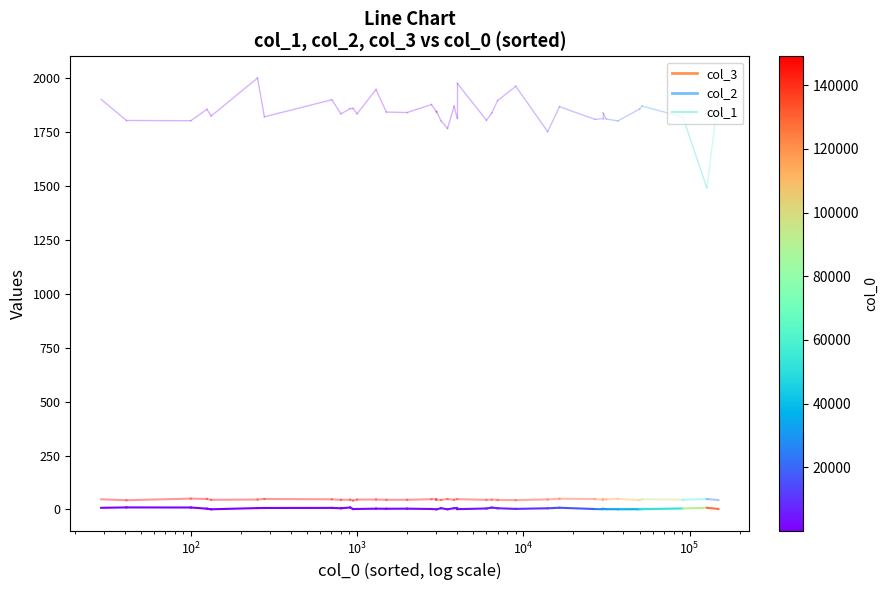

Is the value of col_3 at $\mathdefault{10^{1}}$ greater than the value of col_1 at $\mathdefault{10^{0}}$?

No